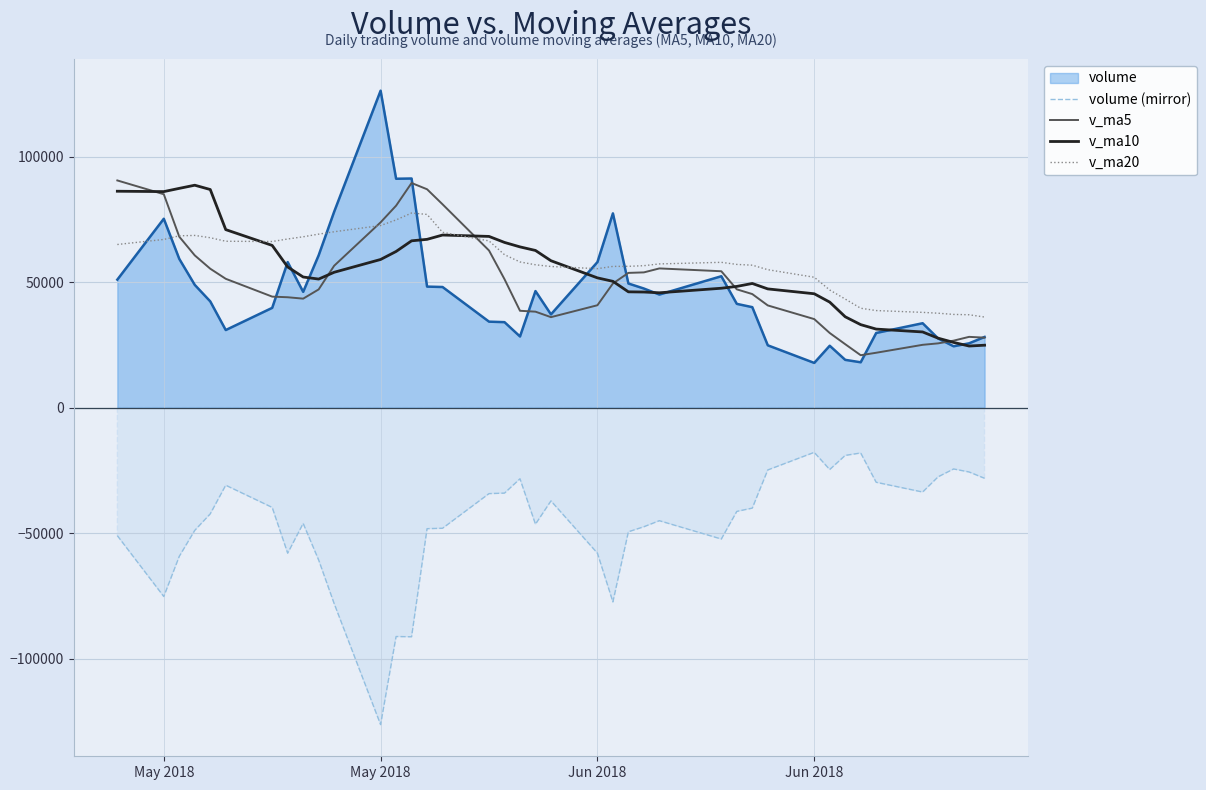

What is the smallest value displayed?

-126283.2